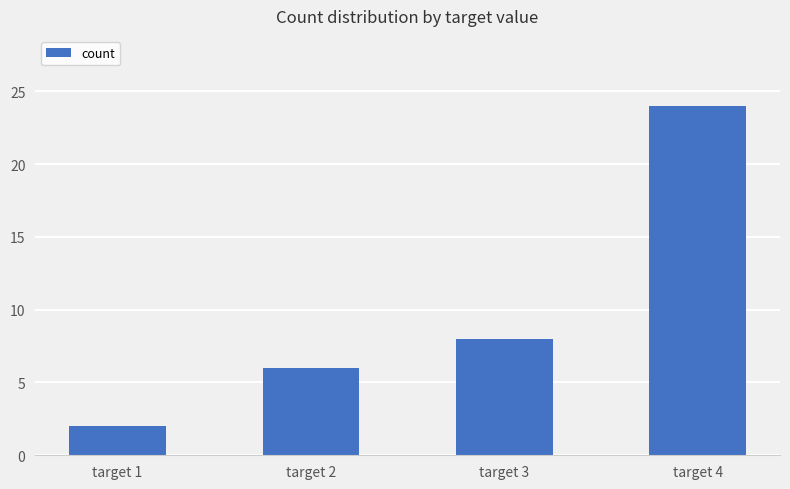

How many data points are less than 8?

2